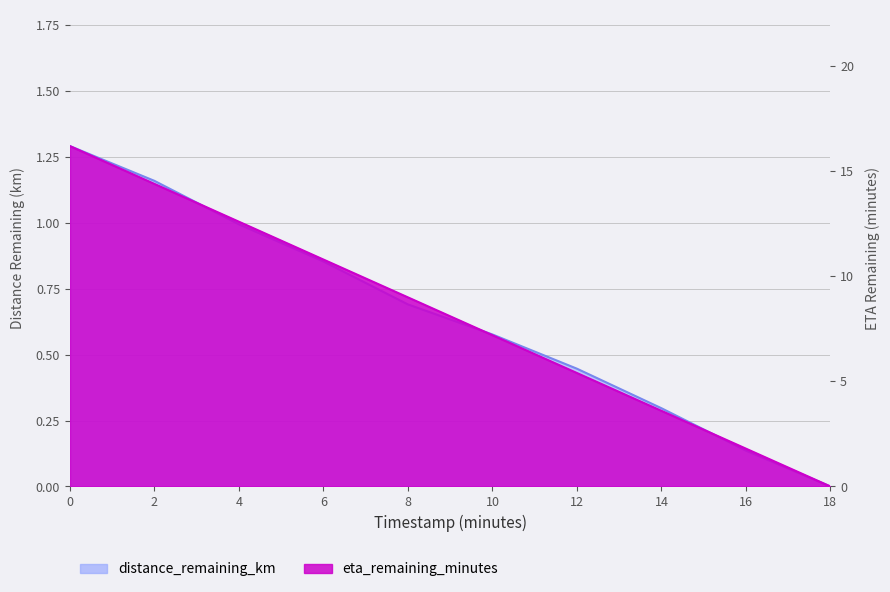

What is the label of the 3rd point from the right?

14.0